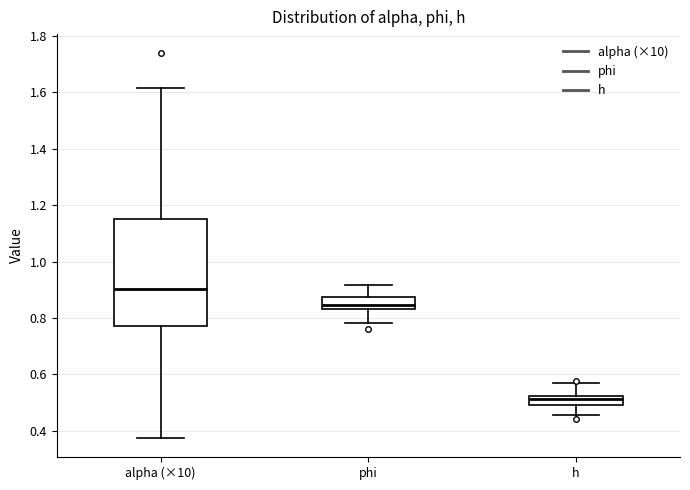

Which box has the lowest median line?

h